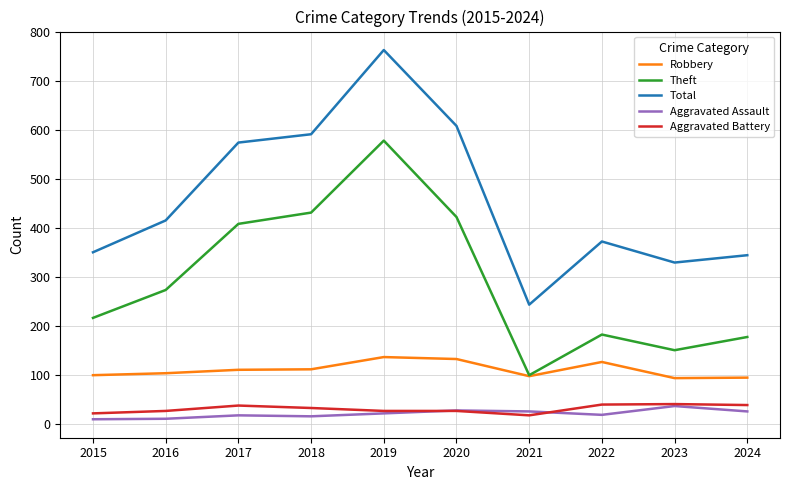

True or false: Robbery and Aggravated Assault intersect in this chart.

False